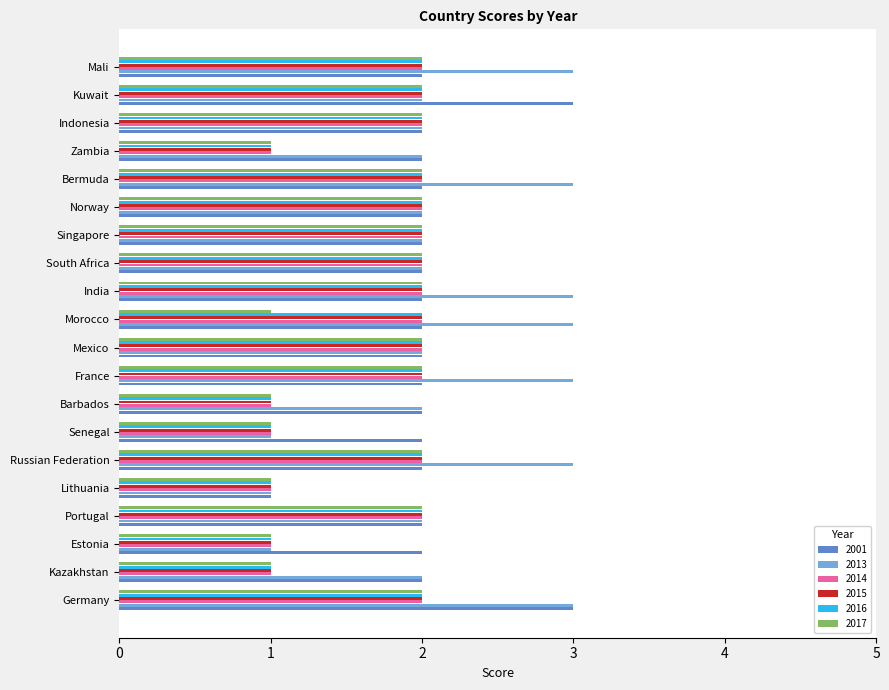

Is the value of 2014 at Singapore greater than the value of 2017 at Estonia?

Yes